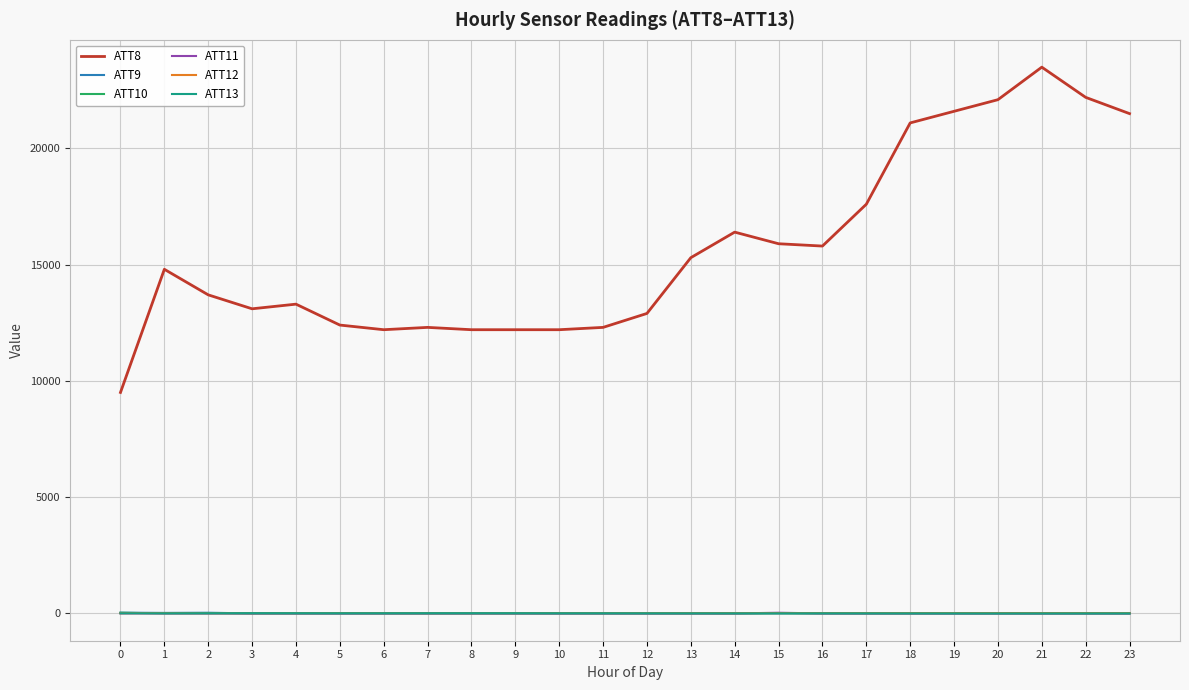

What is the spread (max minus min) of values at 13?

15310.0